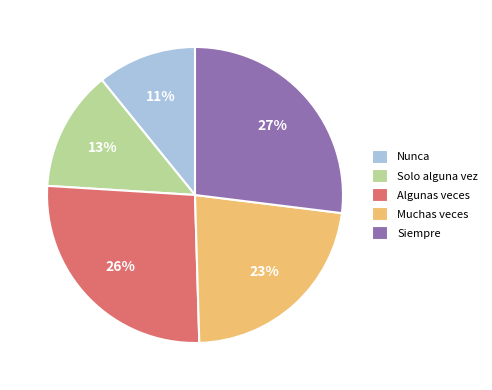

Is it true that Solo alguna vez is 2% of the pie?

False